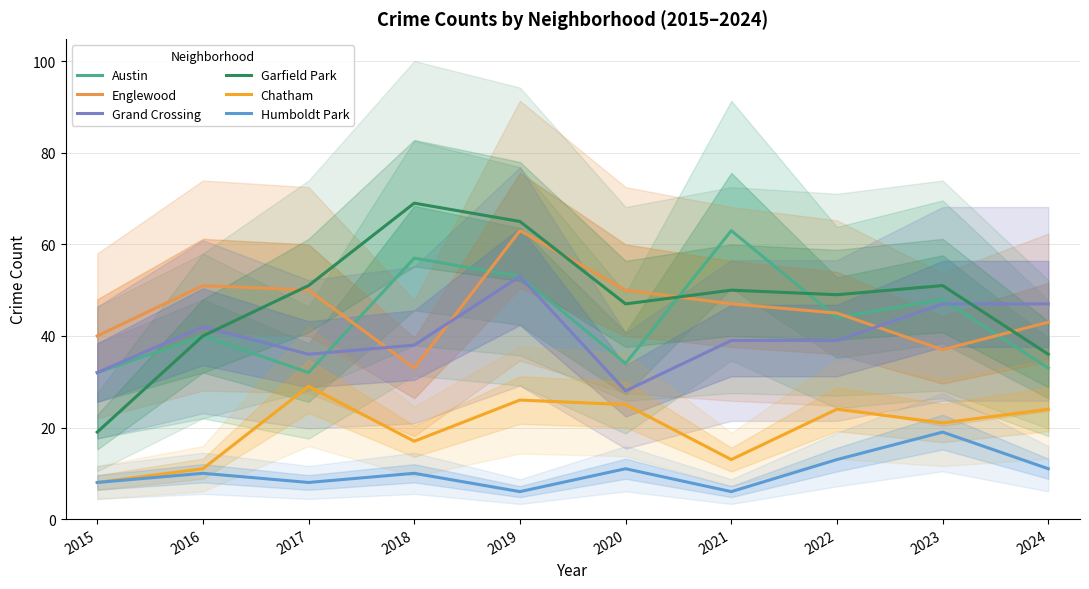

Reading right to left, extract all data points from this chart.

Austin: 33	48	44	63	34	53	57	32	40	32
Englewood: 43	37	45	47	50	63	33	50	51	40
Grand Crossing: 47	47	39	39	28	53	38	36	42	32
Garfield Park: 36	51	49	50	47	65	69	51	40	19
Chatham: 24	21	24	13	25	26	17	29	11	8
Humboldt Park: 11	19	13	6	11	6	10	8	10	8